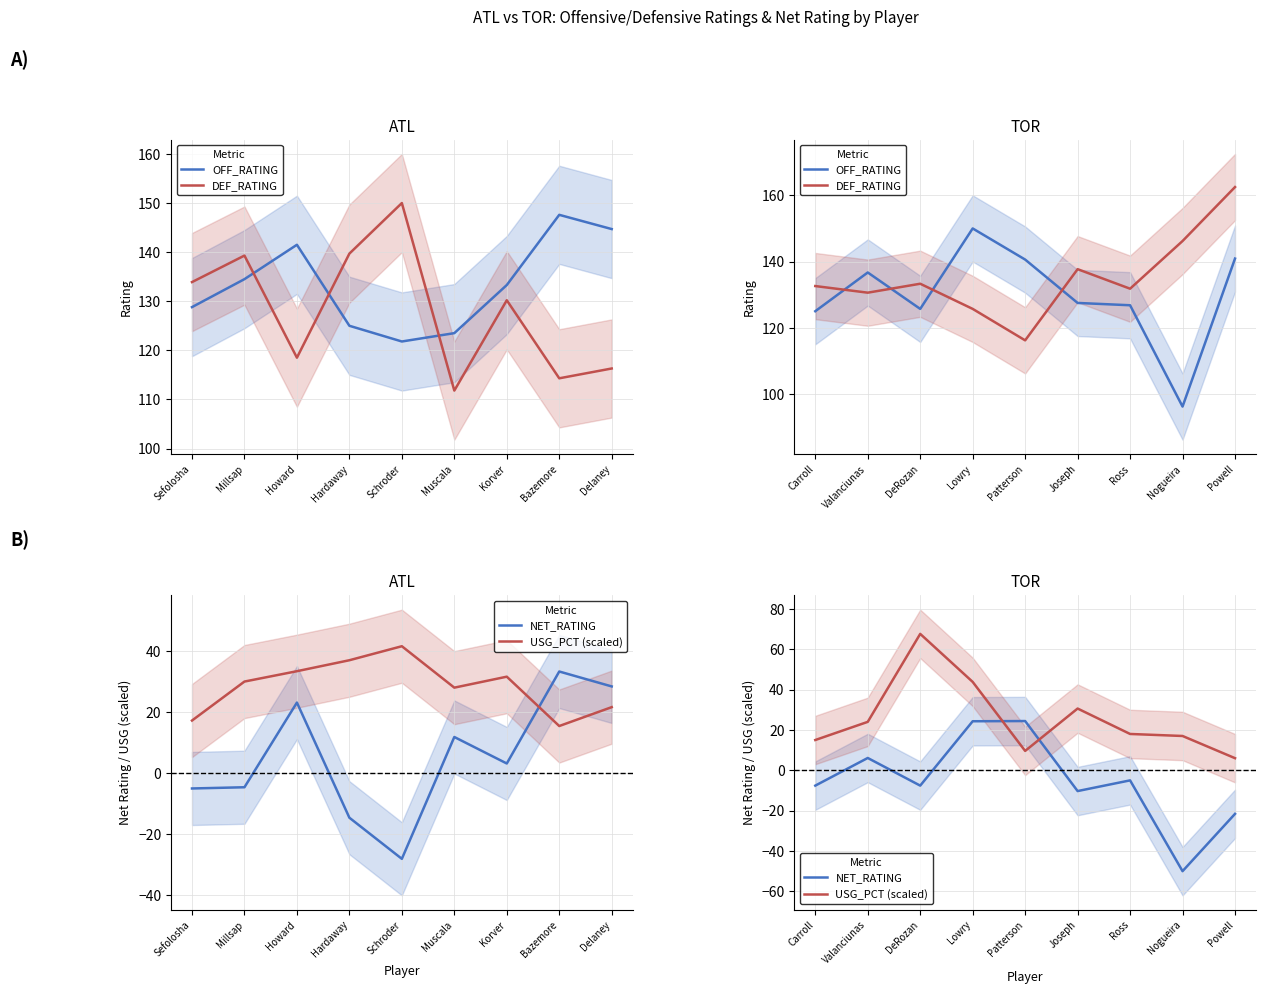

Which series has the largest total across all categories?

DEF_RATING